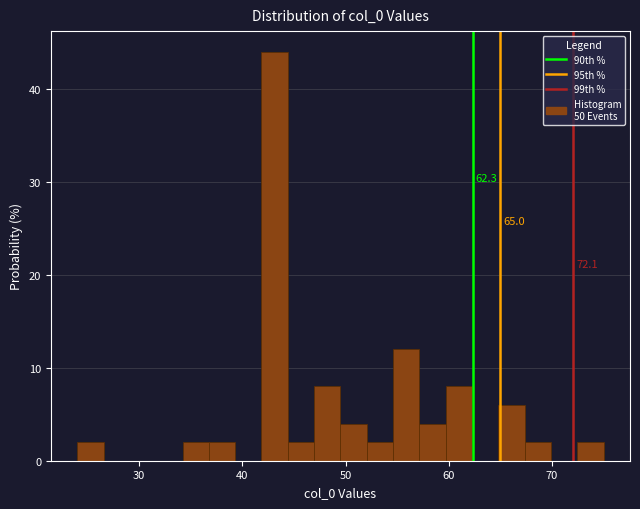

Read against the x-axis, roughly where is the centre of the tallest bar?

43